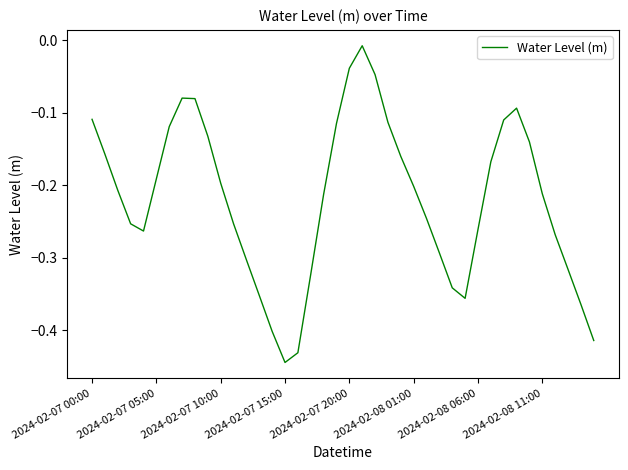

What is the difference between the maximum and minimum values?

0.4